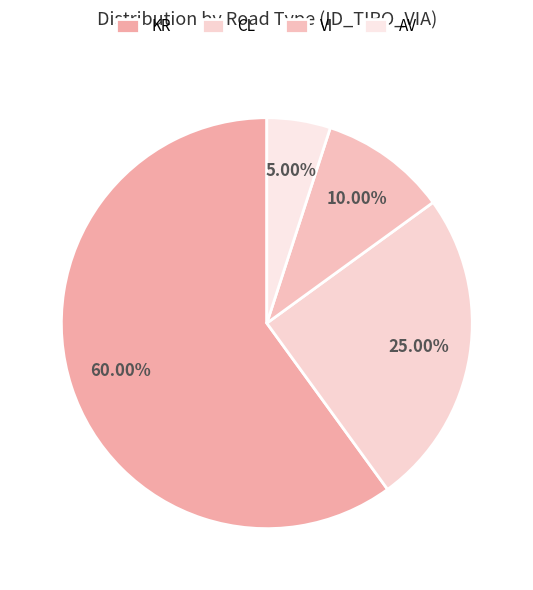

To the nearest percent, what is the difference between the VI and KR slice percentages?

50%